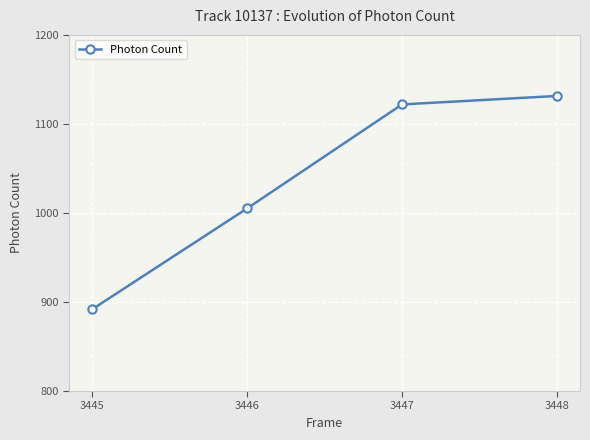

True or false: there are more than 2 points higher than both neighbors.

False